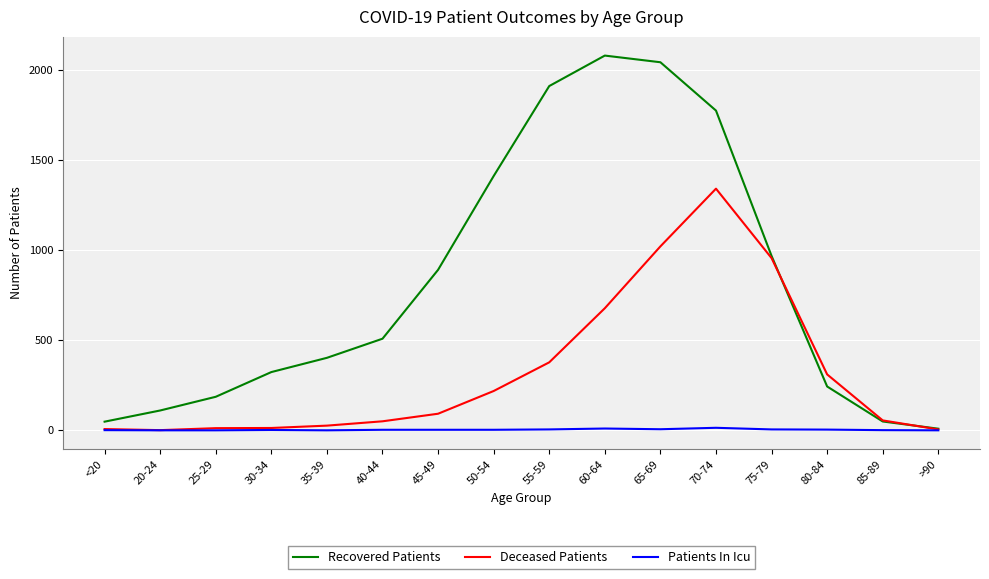

At which label does Recovered Patients reach its minimum?

>90